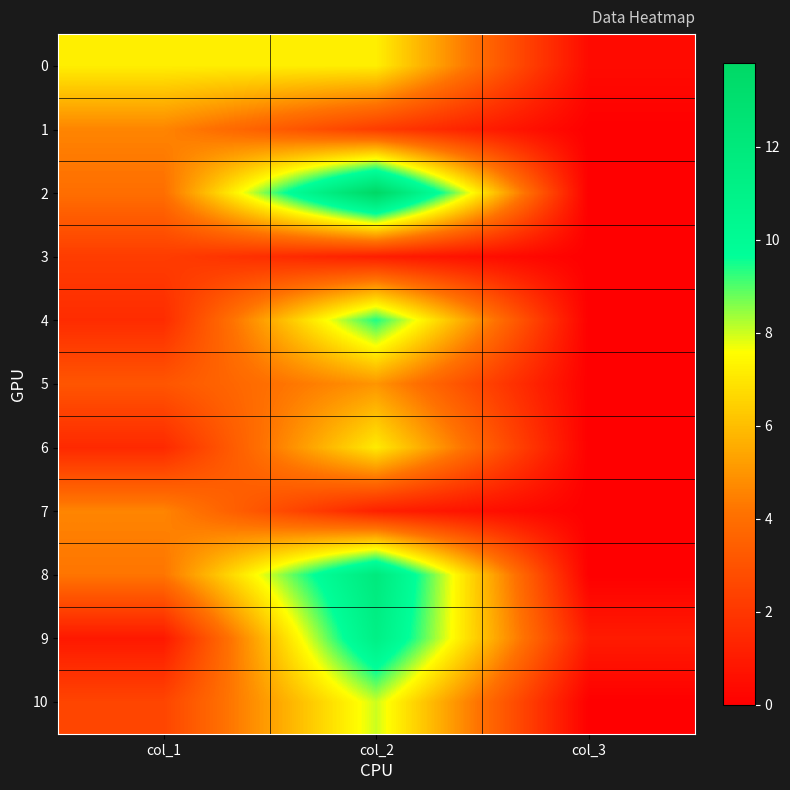

Rank the series by their maximum value, from lowest to highest.

3, 1, 7, 5, 6, 0, 10, 4, 9, 8, 2